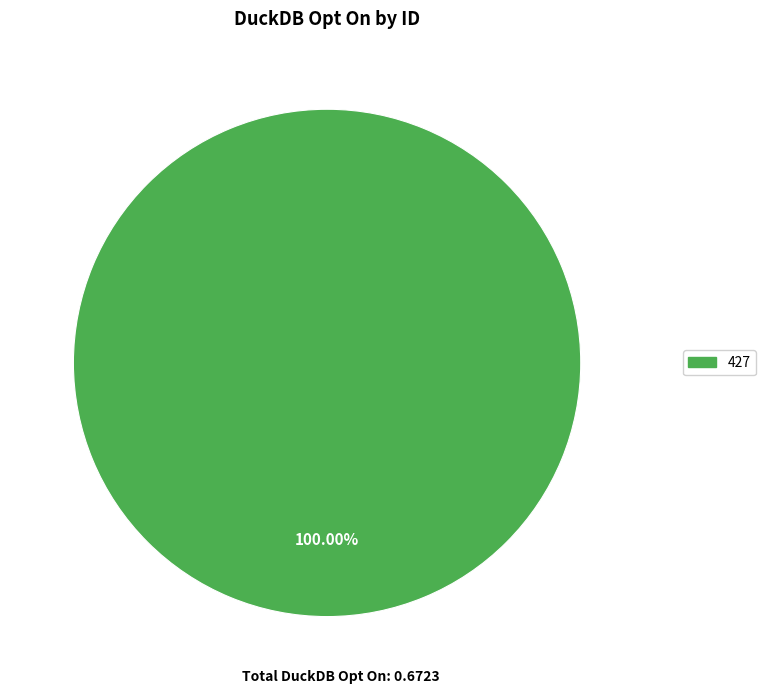

Is it true that 427 is 100% of the pie?

True